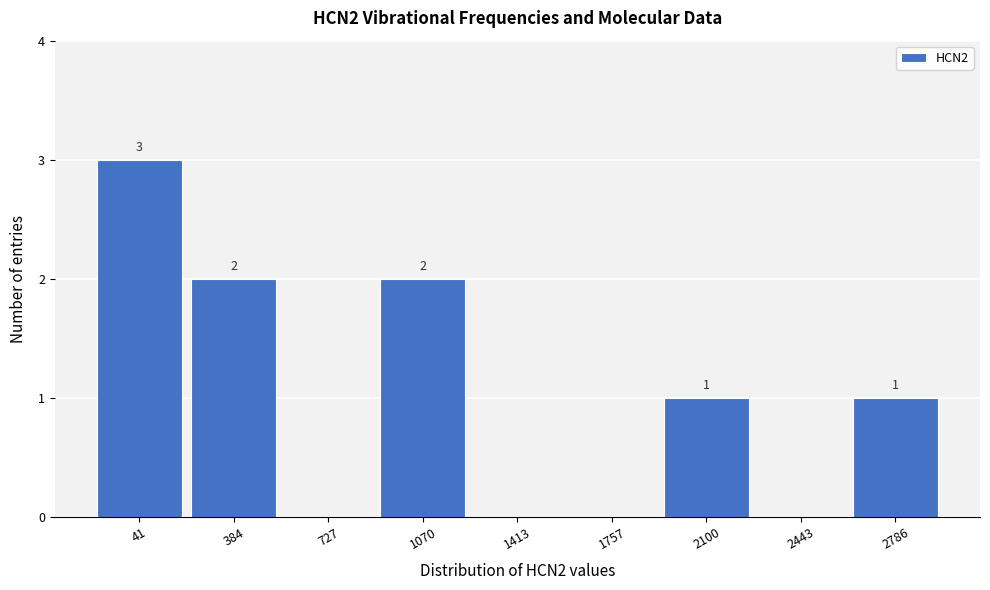

Reading left to right, what are all the values shown in this chart?

41=3	384=2	727=0	1070=2	1413=0	1757=0	2100=1	2443=0	2786=1